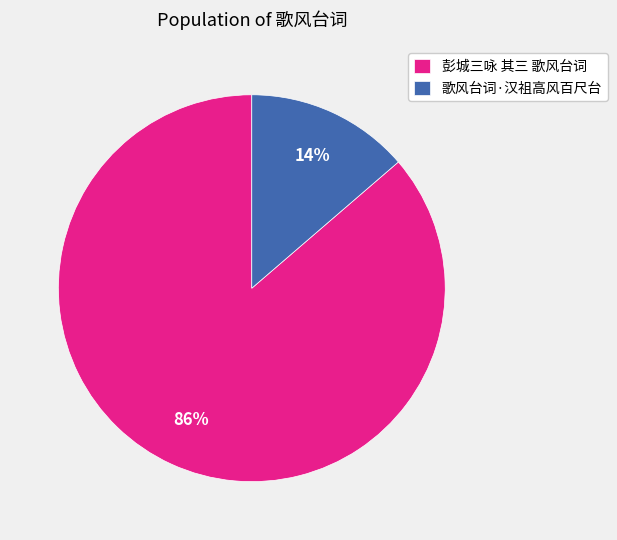

True or false: 彭城三咏 其三 歌风台词 accounts for 99% of the total.

False